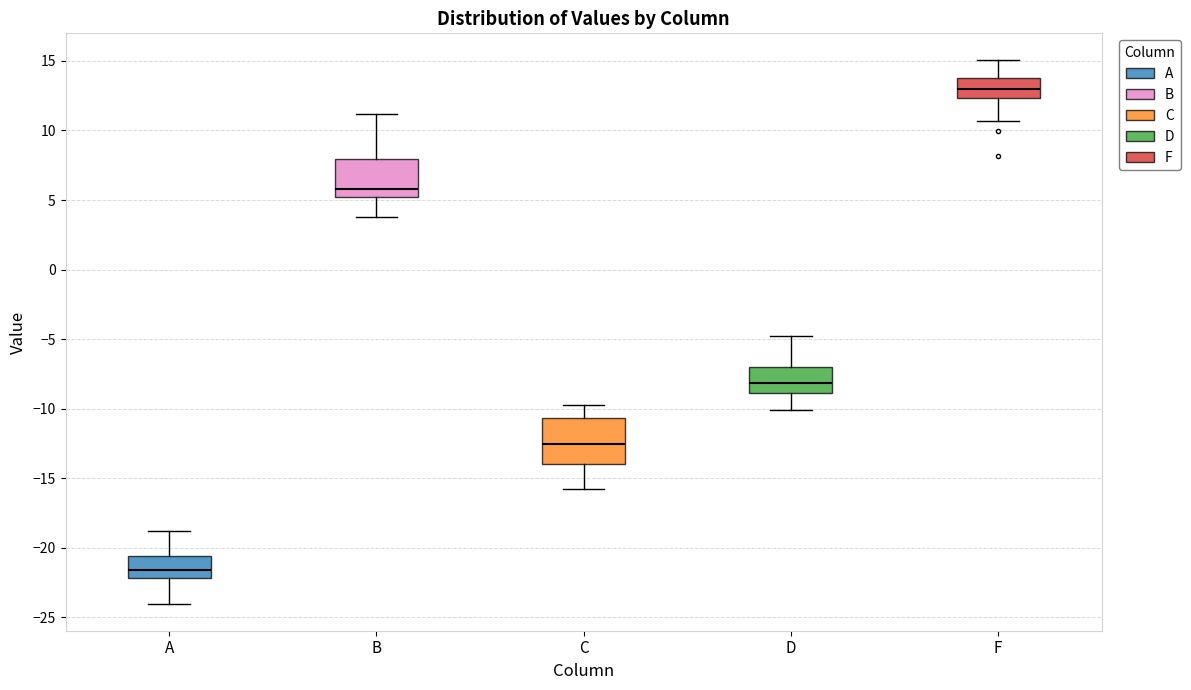

Reading left to right, read every box against the y-axis: the position of its median line, the range the box covers, and the ends of its whiskers. The values are not printed on the chart, so give them approximately, as read against the axis.

A: median -21.5, box -22.0 to -20.5, whiskers -24.0 to -19.0
B: median 6.0, box 5.0 to 8.0, whiskers 4.0 to 11.0
C: median -12.5, box -14.0 to -10.5, whiskers -16.0 to -10.0
D: median -8.0, box -9.0 to -7.0, whiskers -10.0 to -5.0
F: median 13.0, box 12.5 to 14.0, whiskers 10.5 to 15.0